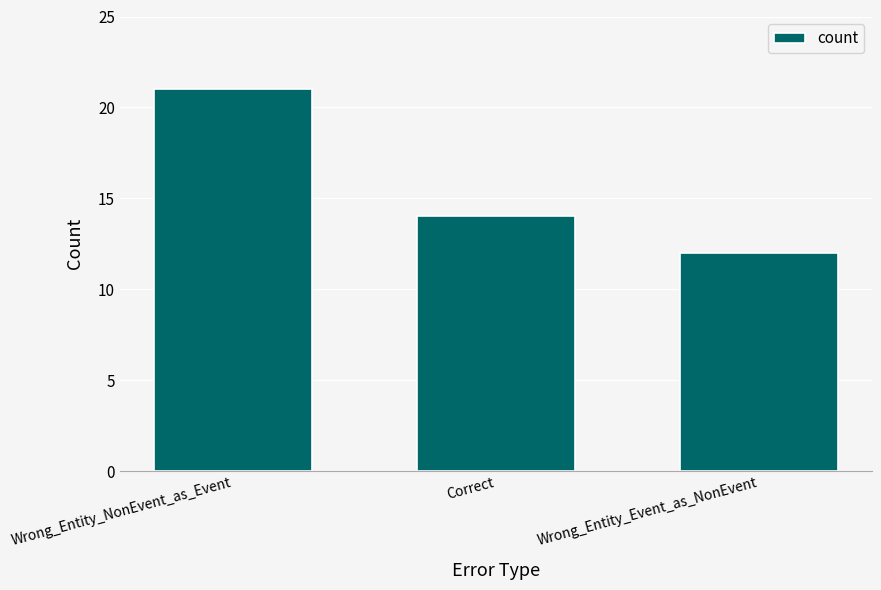

Rank the categories by value from lowest to highest.

Wrong_Entity_Event_as_NonEvent, Correct, Wrong_Entity_NonEvent_as_Event